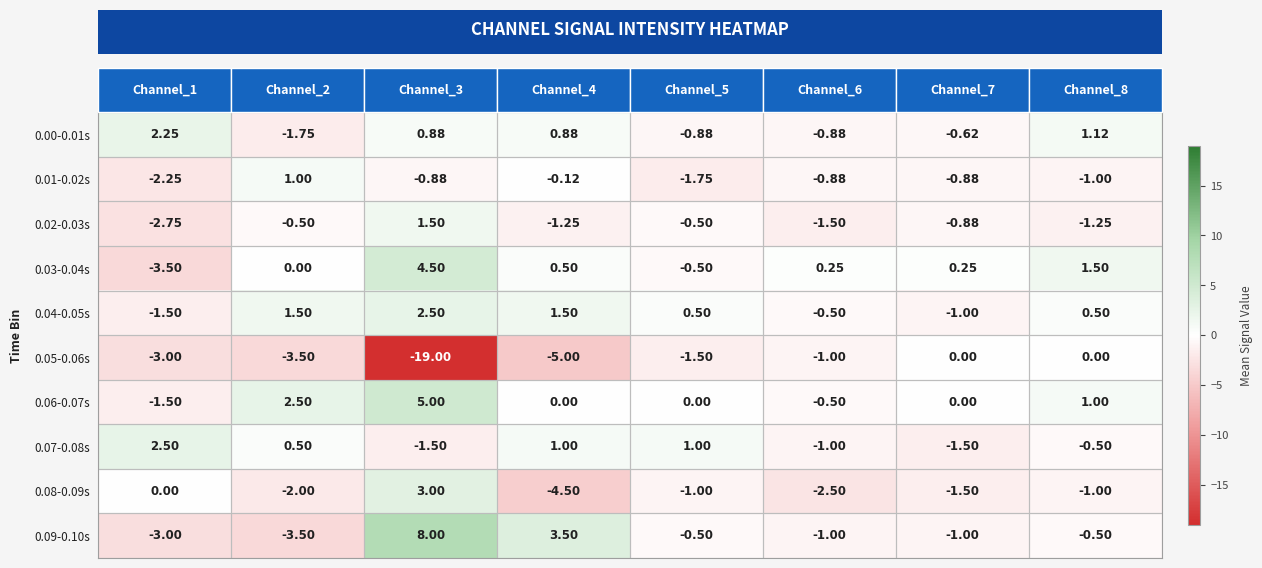

Is the value of 0.08-0.09s at Channel_3 greater than the value of 0.05-0.06s at Channel_3?

Yes